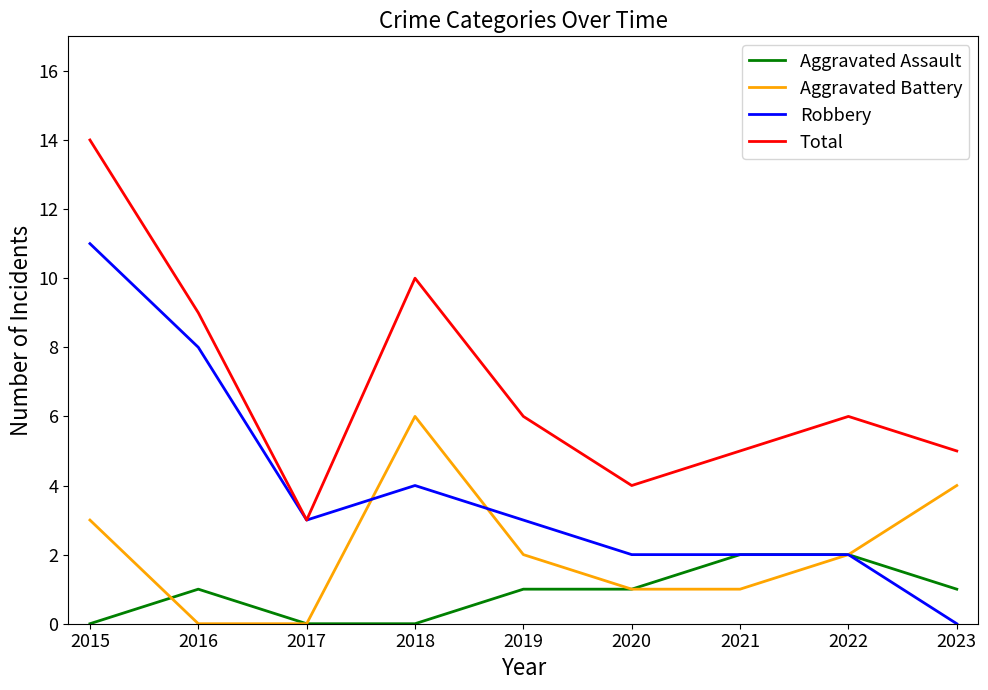

The Total series shows 7 at 2021. True or false?

False